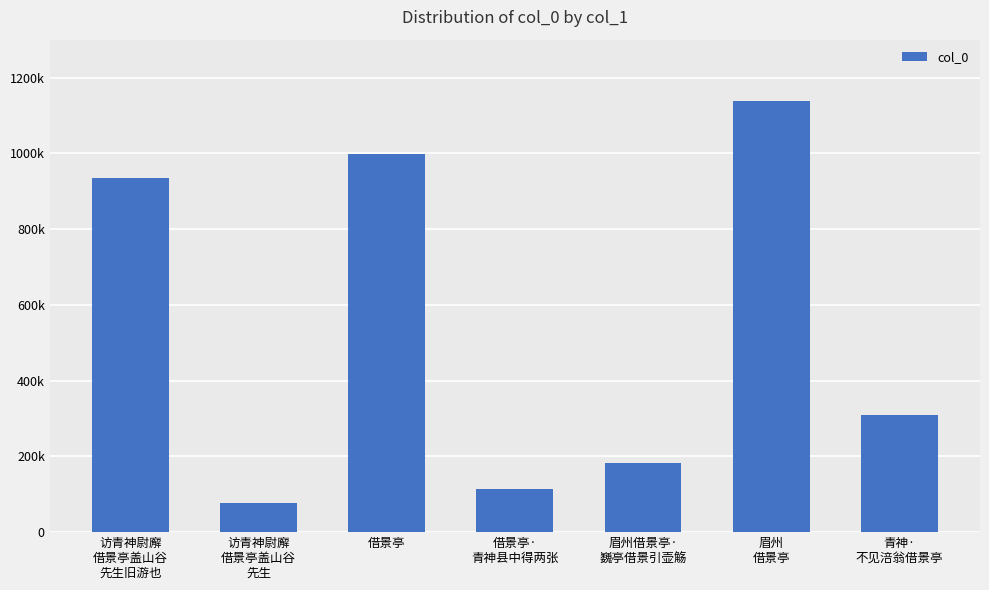

What is the change in value from 访青神尉廨
借景亭盖山谷
先生旧游也 to 借景亭?

+61348